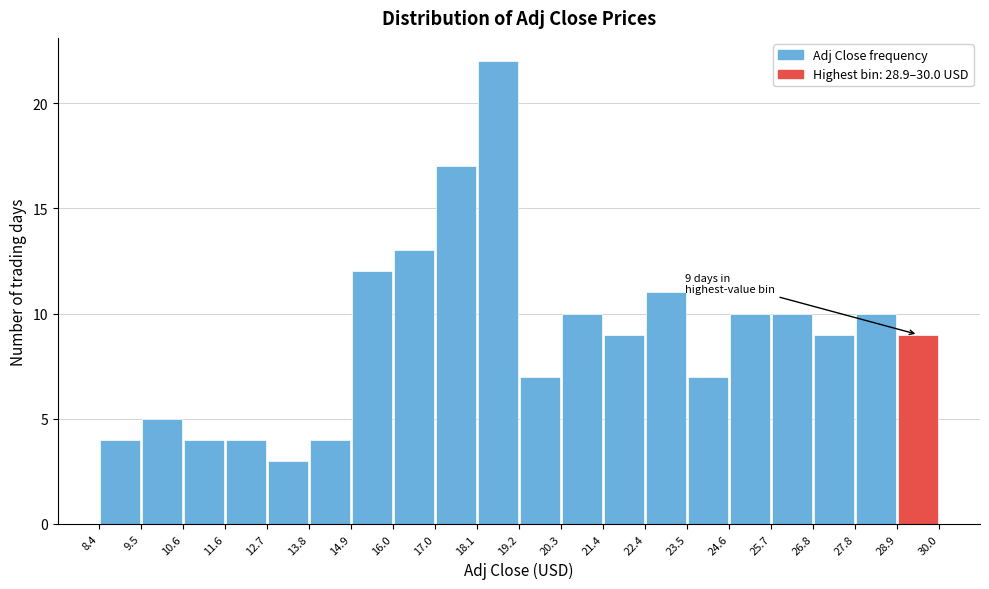

Over which range of the x-axis is the bar tallest?

18.1 to 19.2